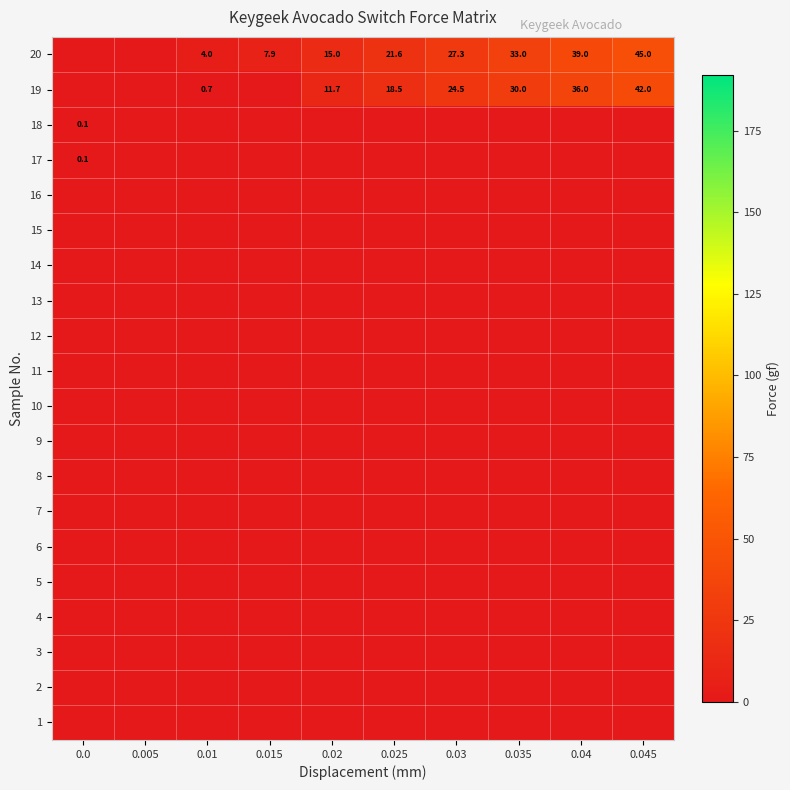

What is the greatest value displayed?

45.0